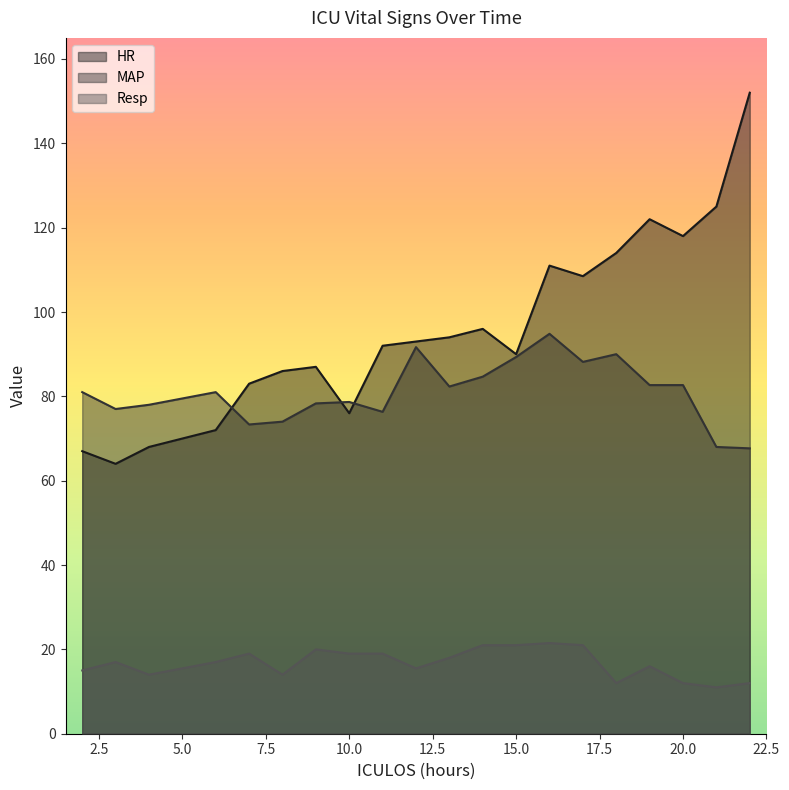

At which category is the sum across all series the highest?

22